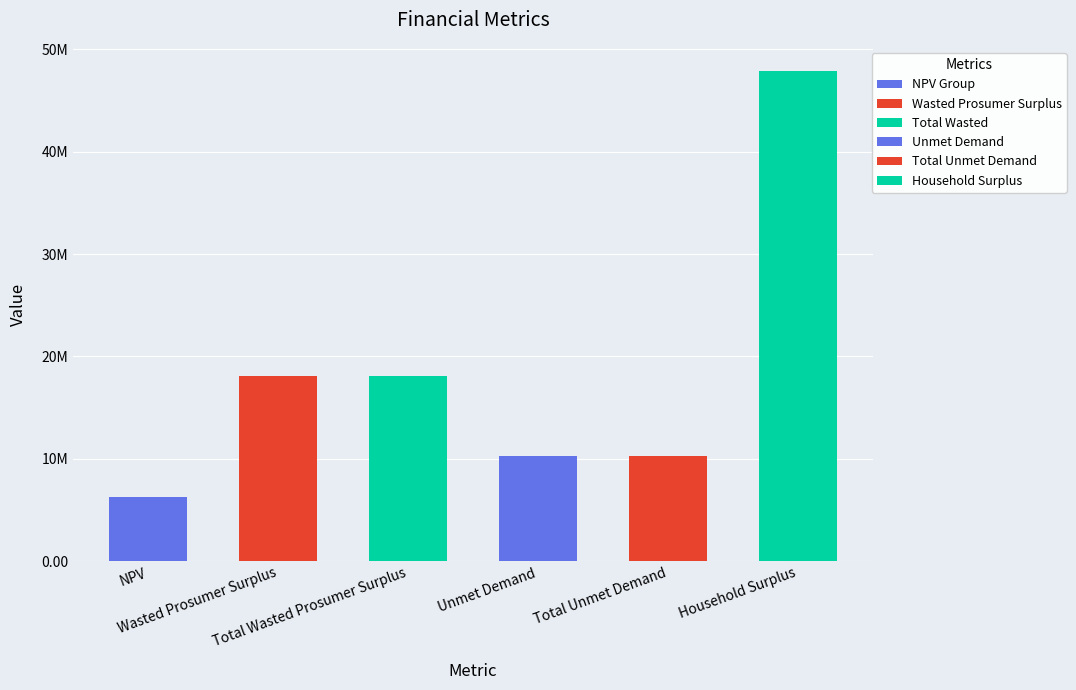

What is the sum of the values at Wasted Prosumer Surplus and NPV?

24371717.9